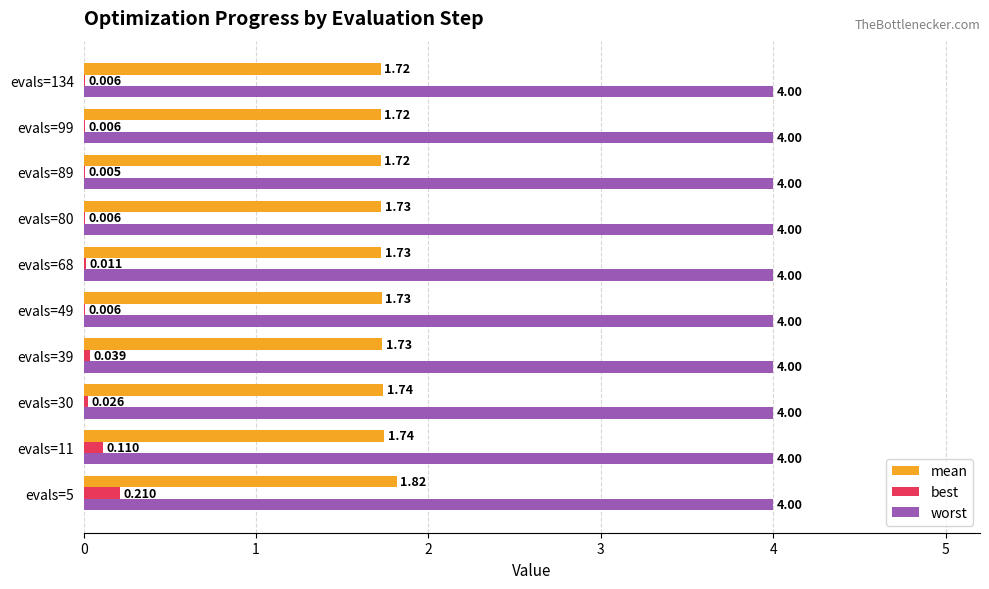

Is the value of best at evals=11 greater than the value of worst at evals=68?

No